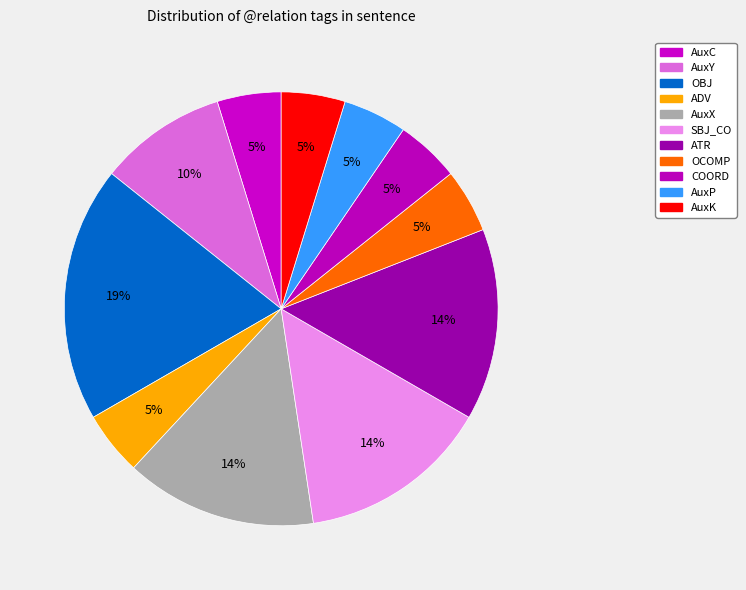

How many segments does this pie chart have?

11